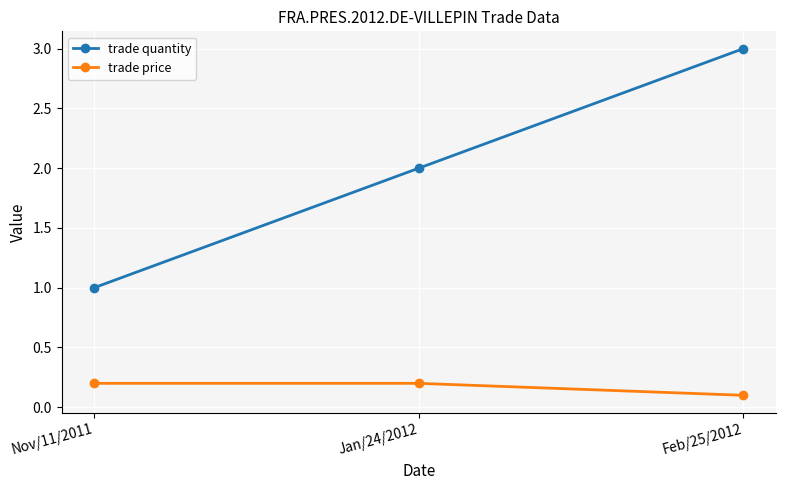

What is the minimum value for trade price?

0.1